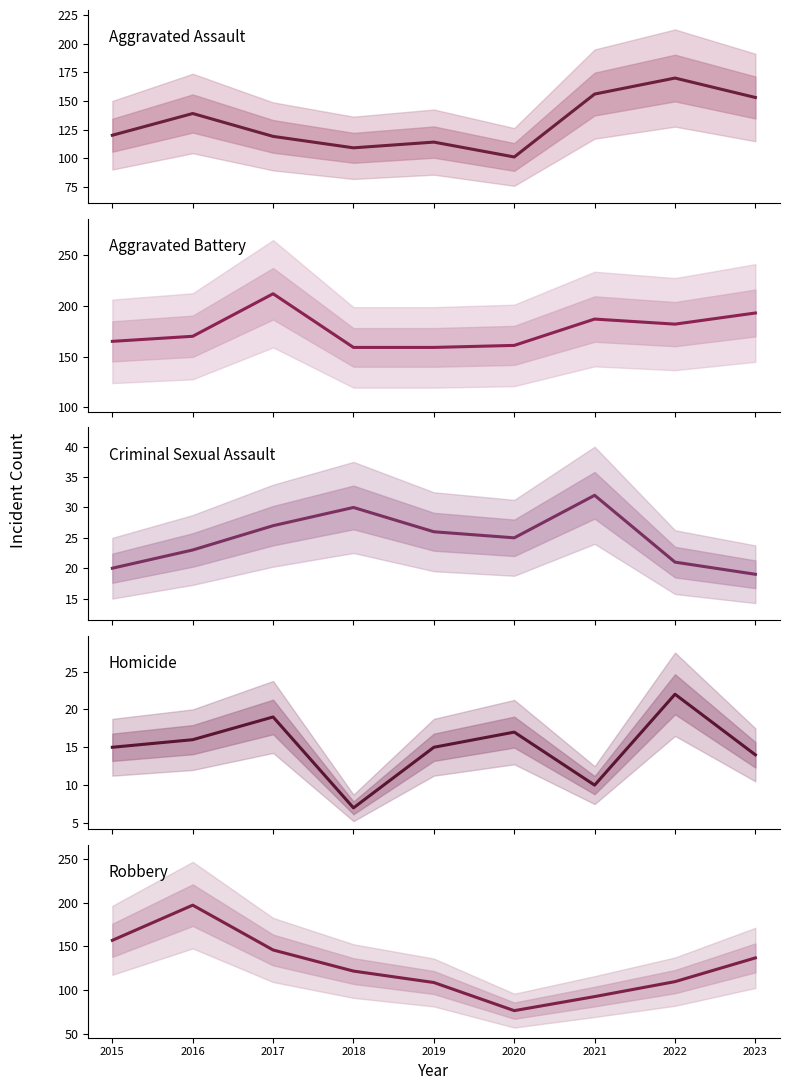

What is the difference between the highest and lowest values at 2015?

150